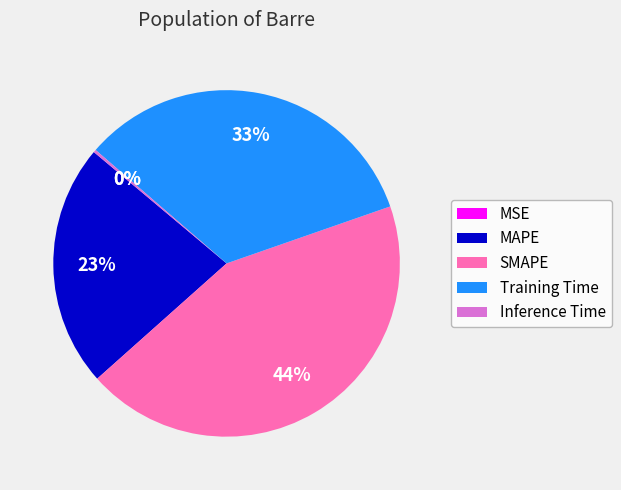

To the nearest percent, what is the average slice percentage?

20%